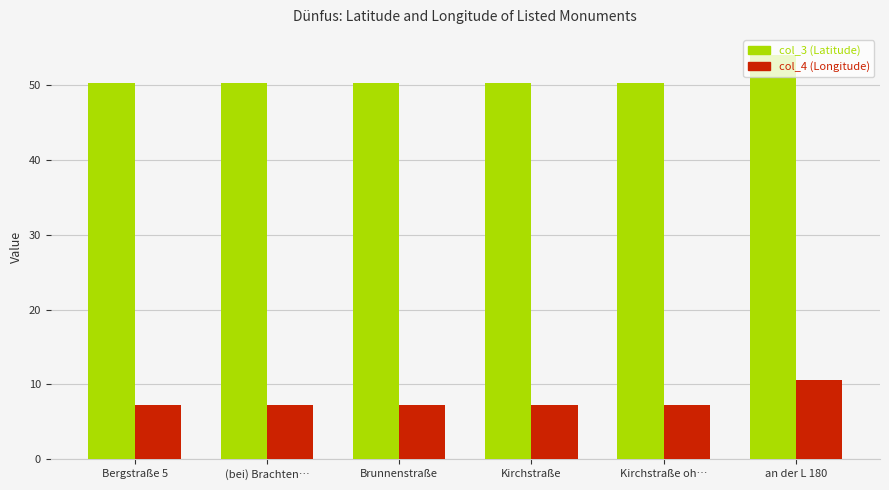

Which series changed the most between Kirchstraße oh… and an der L 180?

col_3 (Latitude)